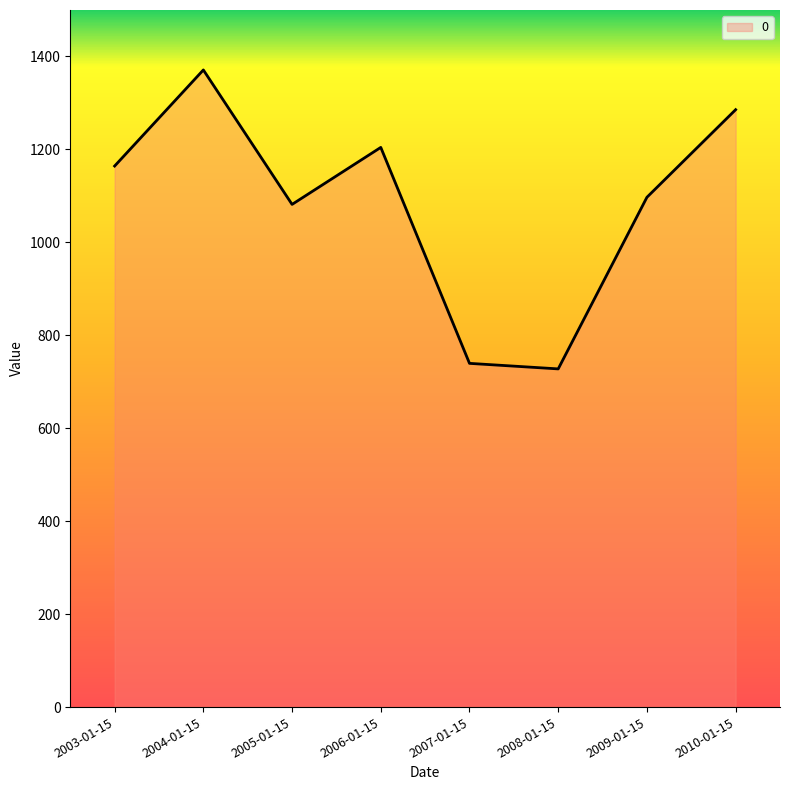

Reading left to right, extract all data points from this chart.

1164.2	1371.0	1081.7	1204.3	739.6	727.7	1097.0	1285.5